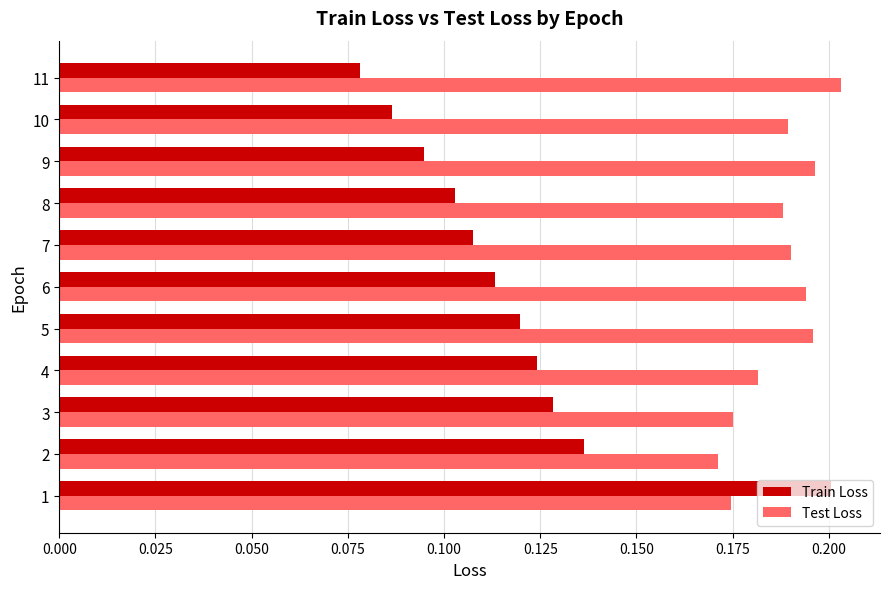

How many series are shown in this chart?

2